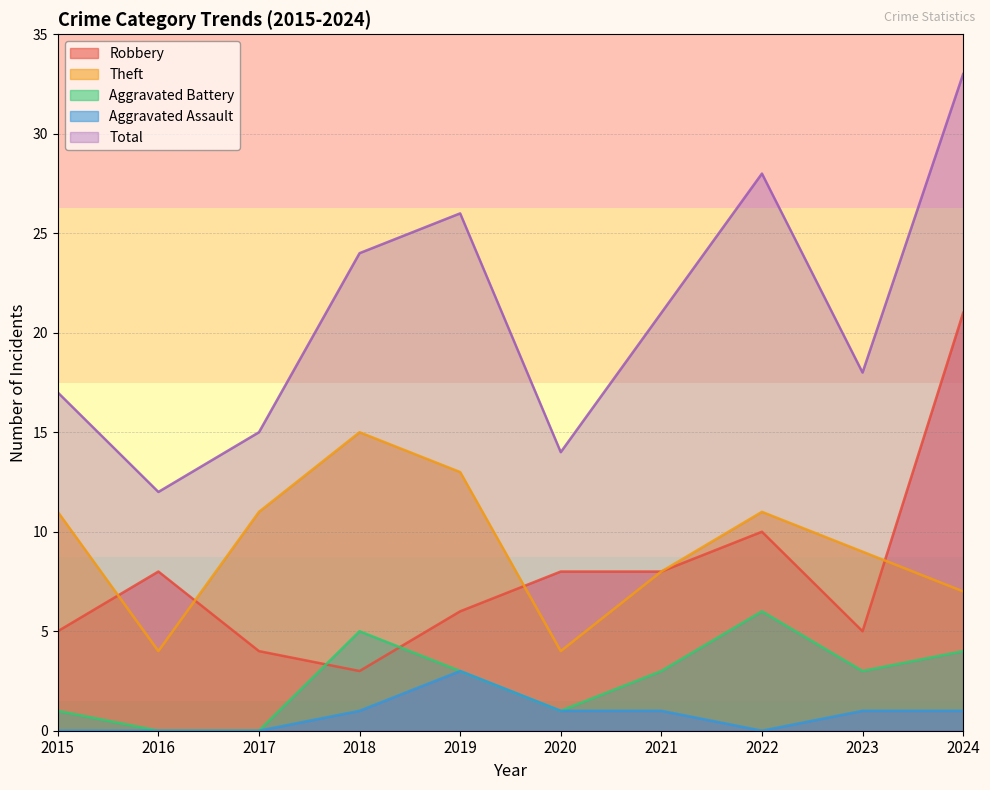

True or false: Aggravated Battery has a value of 2 at 2018.

False